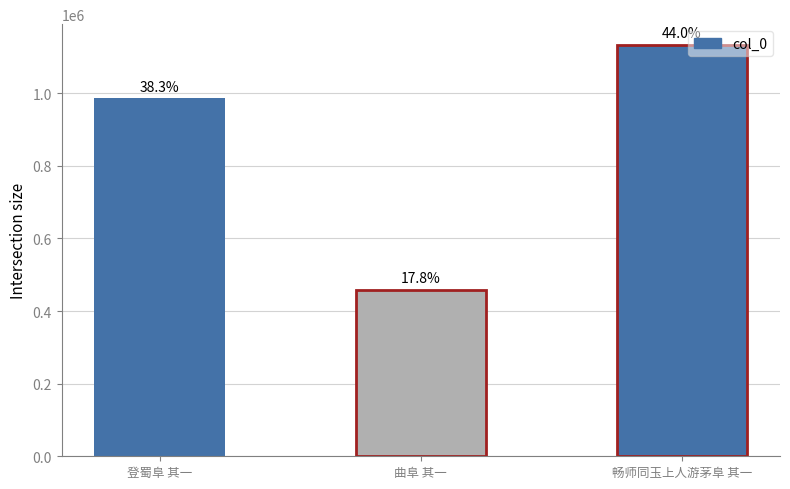

List the labels in order of value, smallest first.

曲阜 其一, 登蜀阜 其一, 畅师同玉上人游茅阜 其一